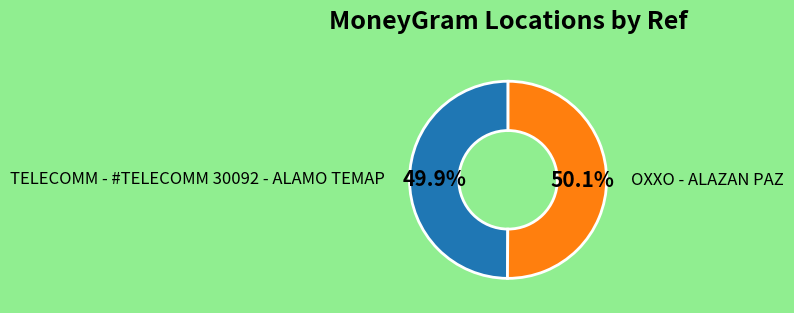

Combined, do TELECOMM - #TELECOMM 30092 - ALAMO TEMAP and OXXO - ALAZAN PAZ account for over 50%?

Yes